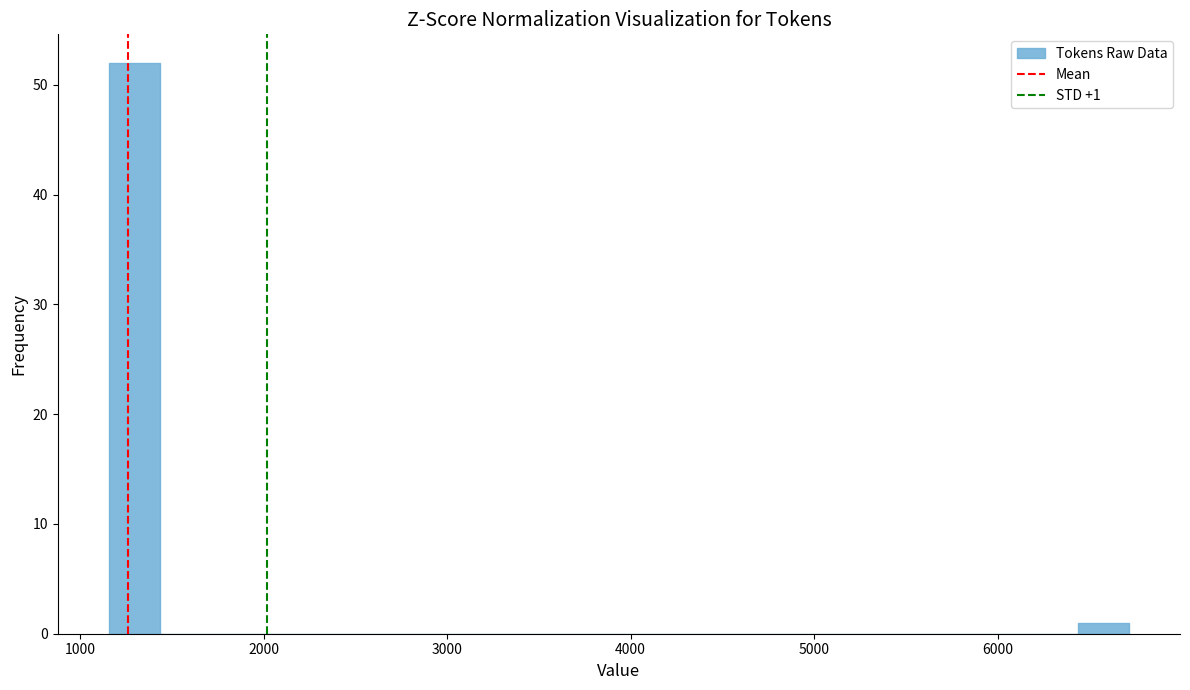

Around what value on the x-axis is the tallest bar? Give the approximate position of its centre, as read against the axis.

1300